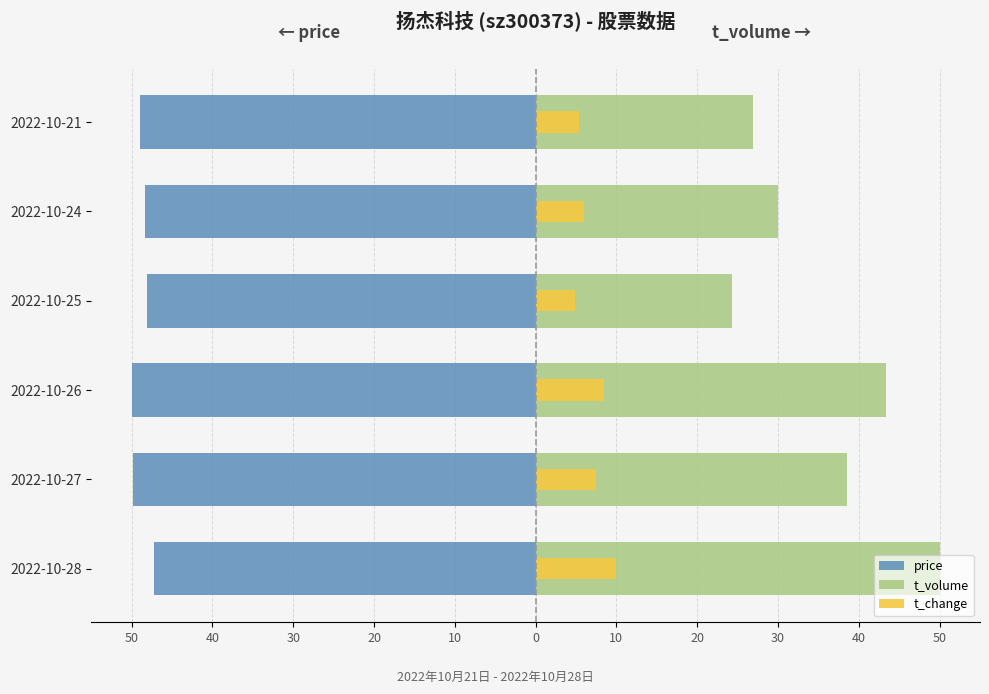

What is the value of the t_change bar at the 2nd from the left?

7.5